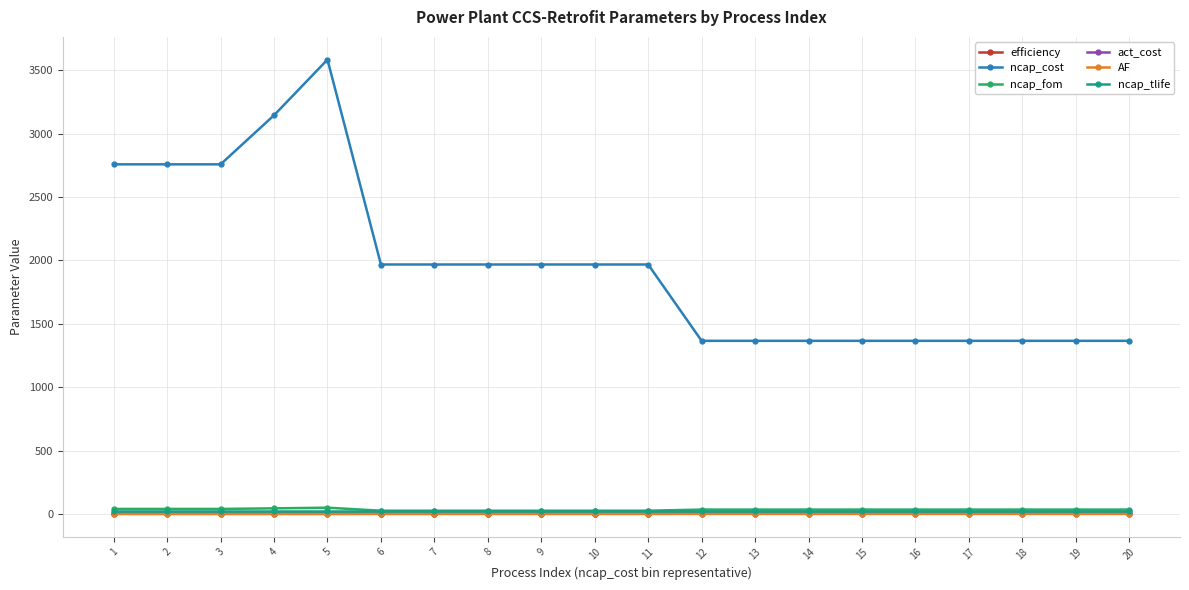

What is the value of the act_cost point at the 8th from the left?

2.7